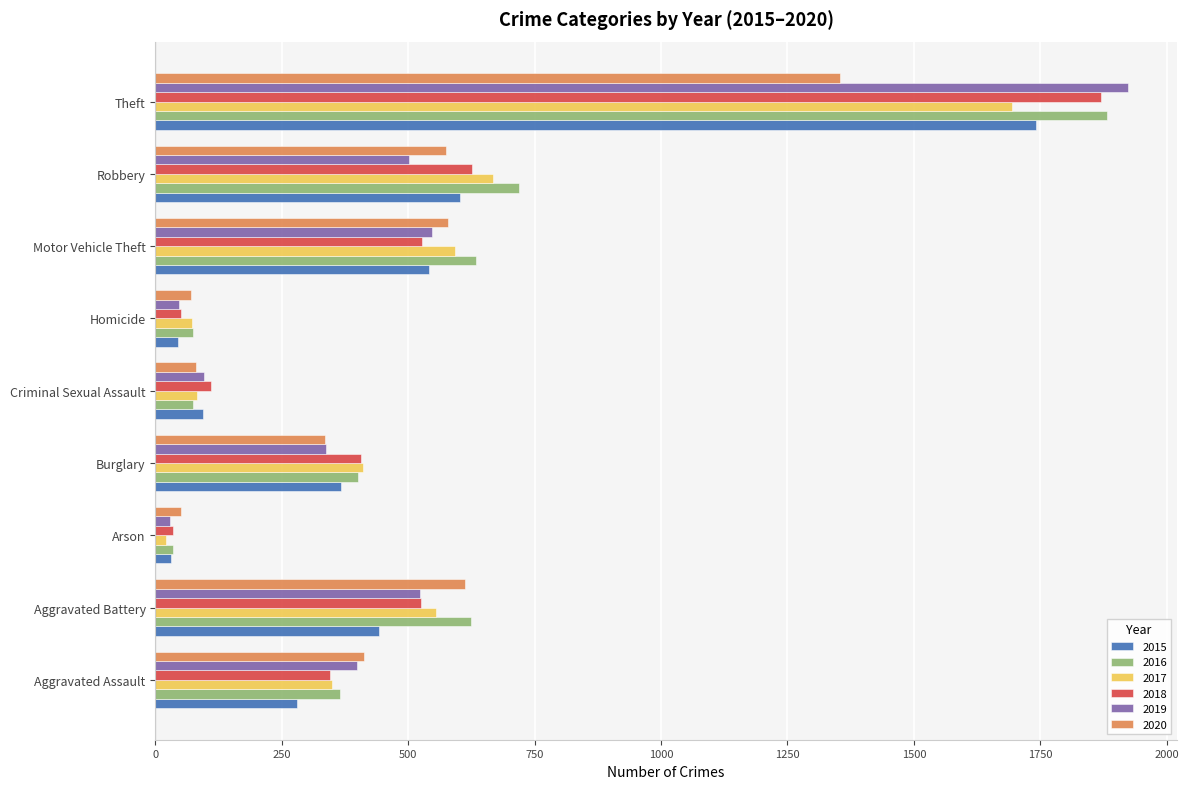

How many data points in 2020 are less than 413?

4